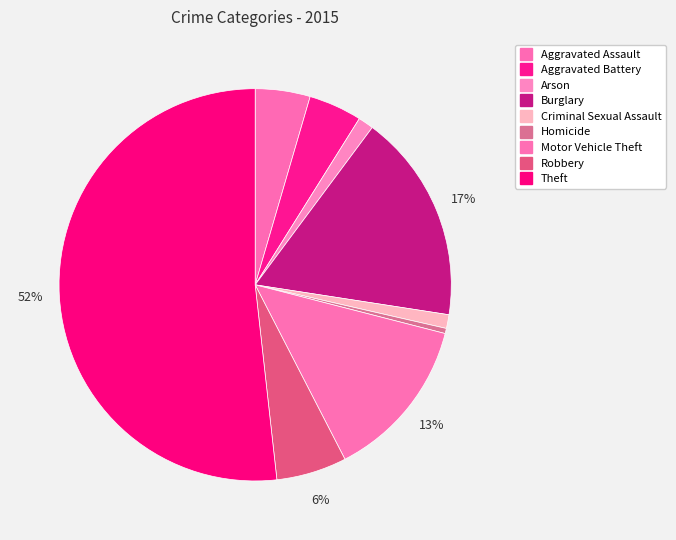

Does Theft represent more than half of the total?

Yes